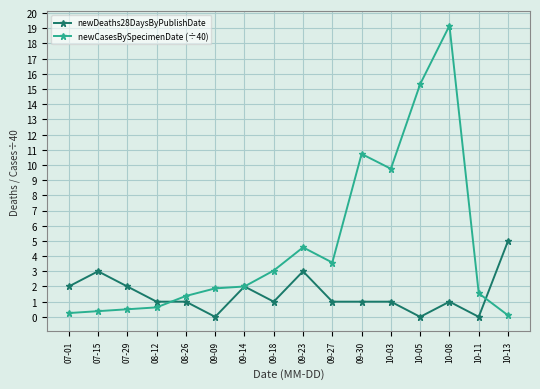

What is the maximum value shown in the chart?

19.2